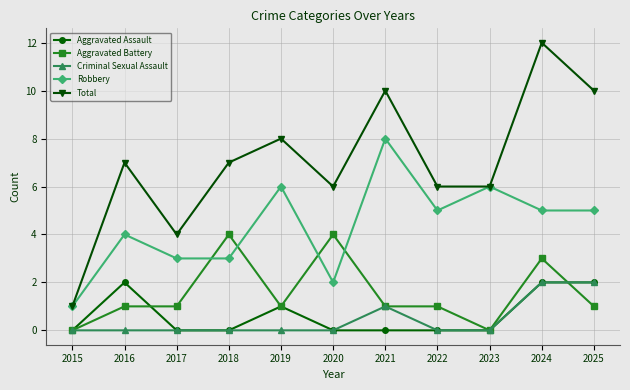

Is the value of Criminal Sexual Assault at 2016 greater than the value of Aggravated Assault at 2024?

No